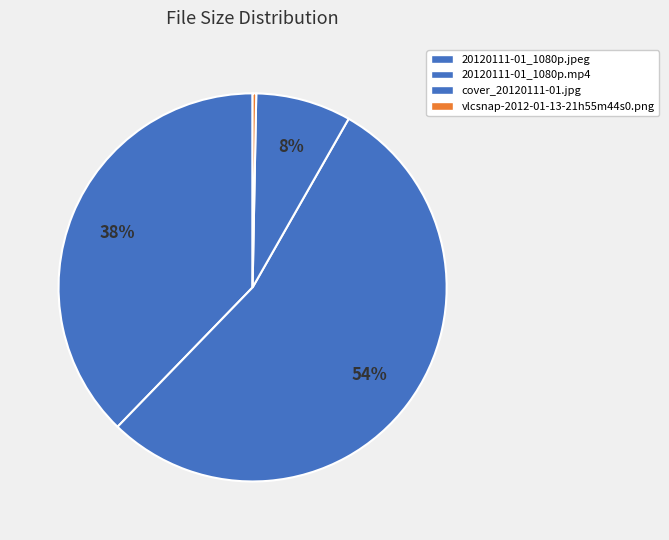

What percentage is NOT represented by vlcsnap-2012-01-13-21h55m44s0.png?

99.7%